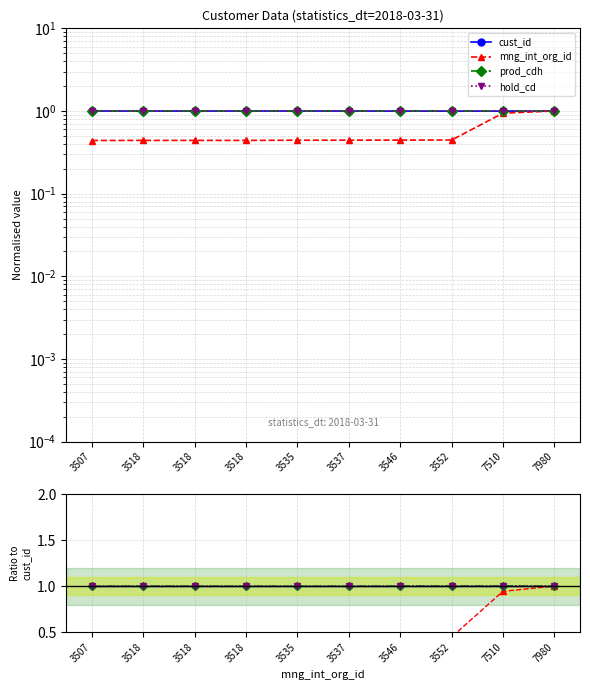

True or false: mng_int_org_id and hold_cd intersect in this chart.

False